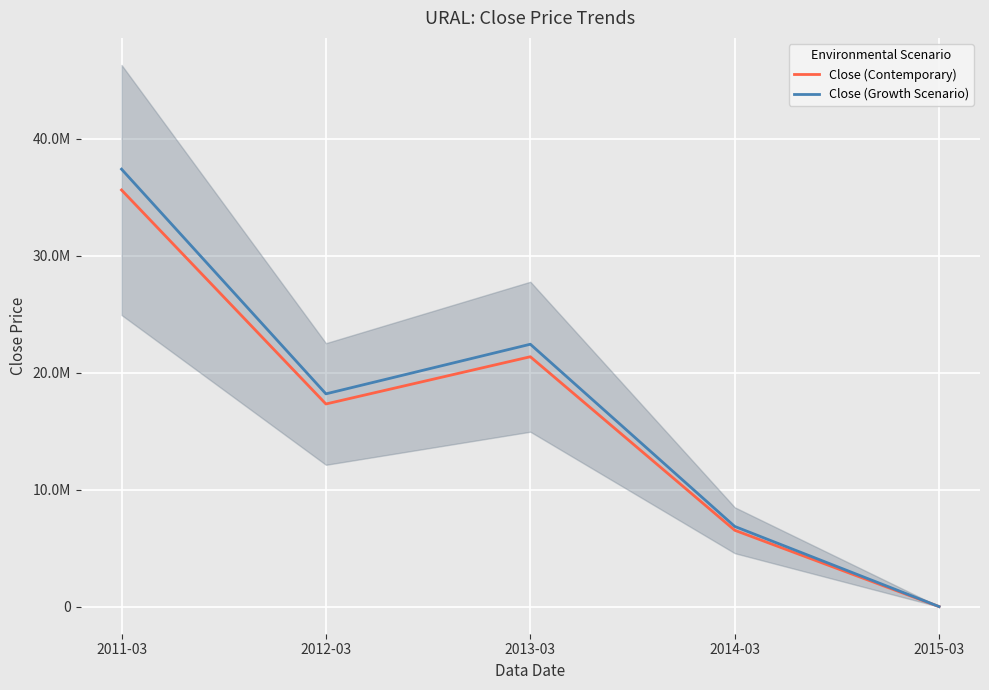

What are all the series names shown in the legend?

Close (Contemporary), Close (Growth Scenario)